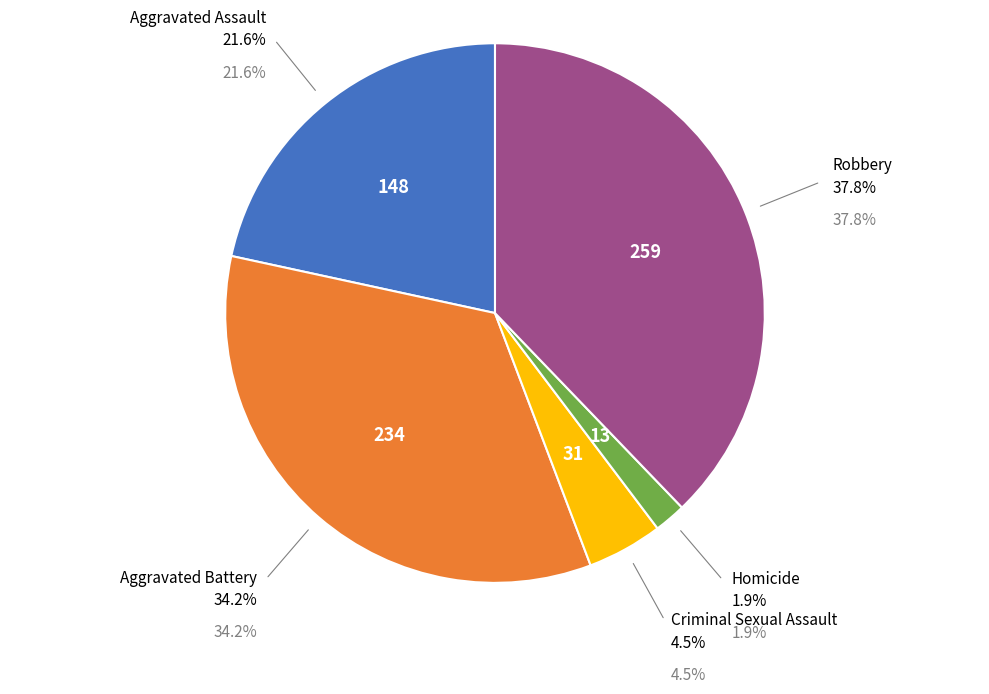

What percentage is NOT represented by Criminal Sexual Assault?

95.5%